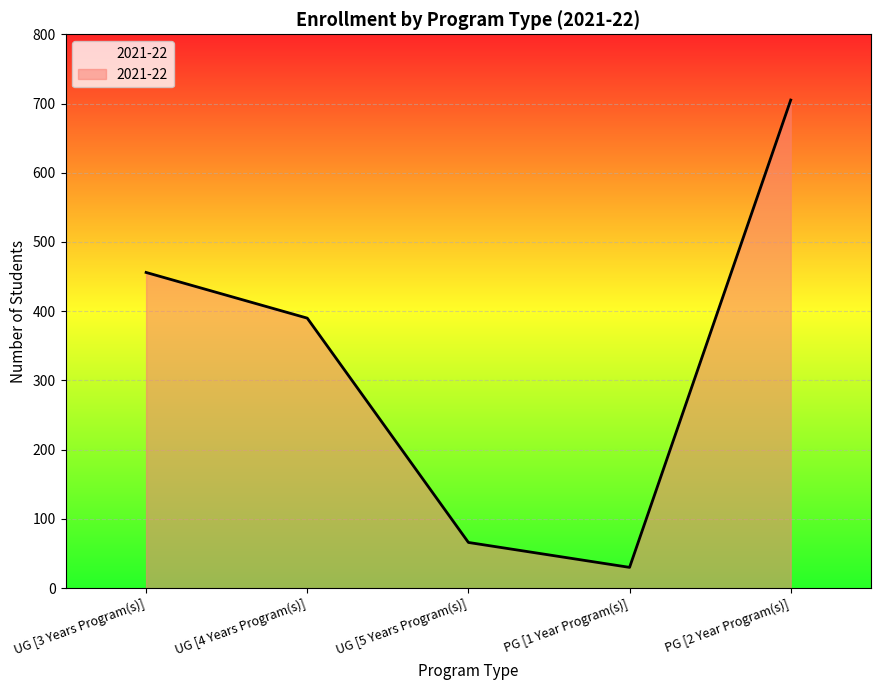

What is the change in value from UG [4 Years Program(s)] to PG [2 Year Program(s)]?

+315